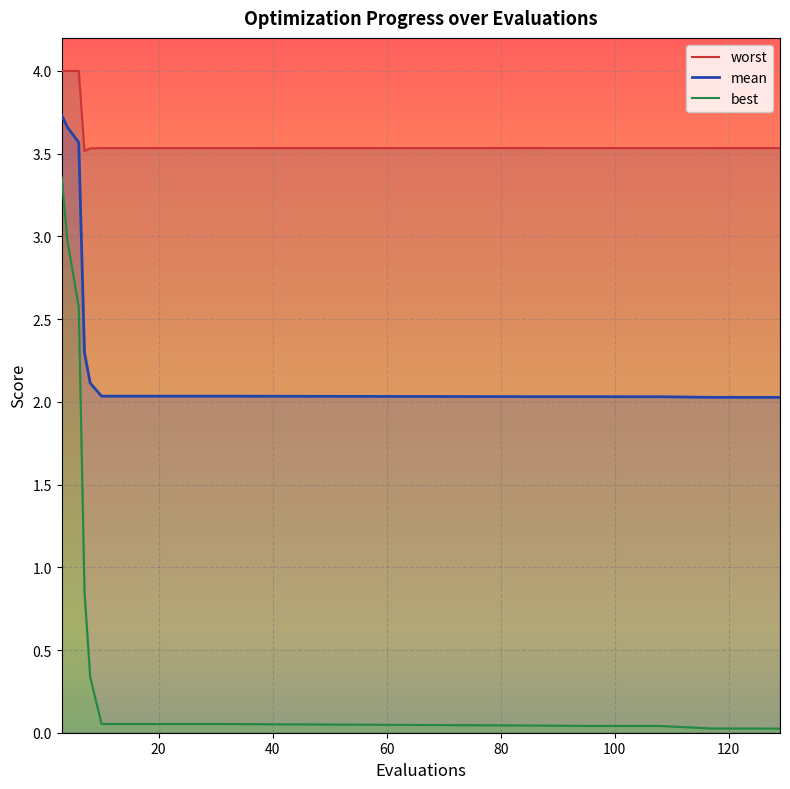

Reading left to right, extract all data points from this chart.

mean: 3.7	3.7	3.6	2.3	2.1	2.0	2.0	2.0	2.0	2.0	2.0	2.0	2.0	2.0	2.0	2.0
best: 3.4	3.0	2.6	0.9	0.3	0.1	0.1	0.1	0.1	0.1	0.1	0.0	0.0	0.0	0.0	0.0
worst: 4.0	4.0	4.0	3.5	3.5	3.5	3.5	3.5	3.5	3.5	3.5	3.5	3.5	3.5	3.5	3.5